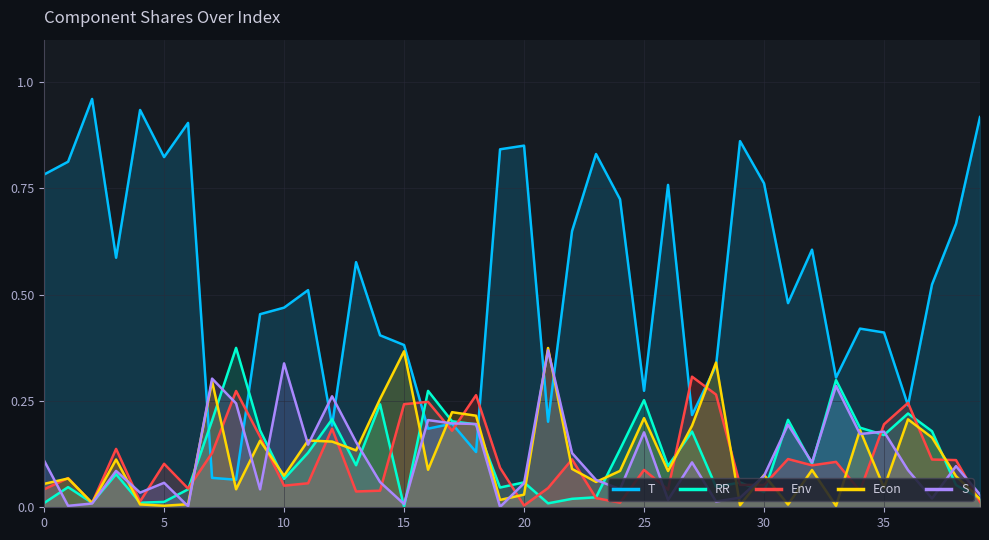

How many data points does each series have?

40